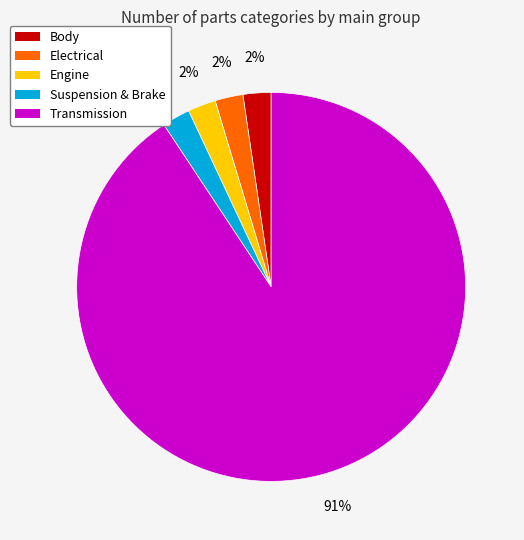

What percentage is the Suspension & Brake slice, to the nearest percent?

2%